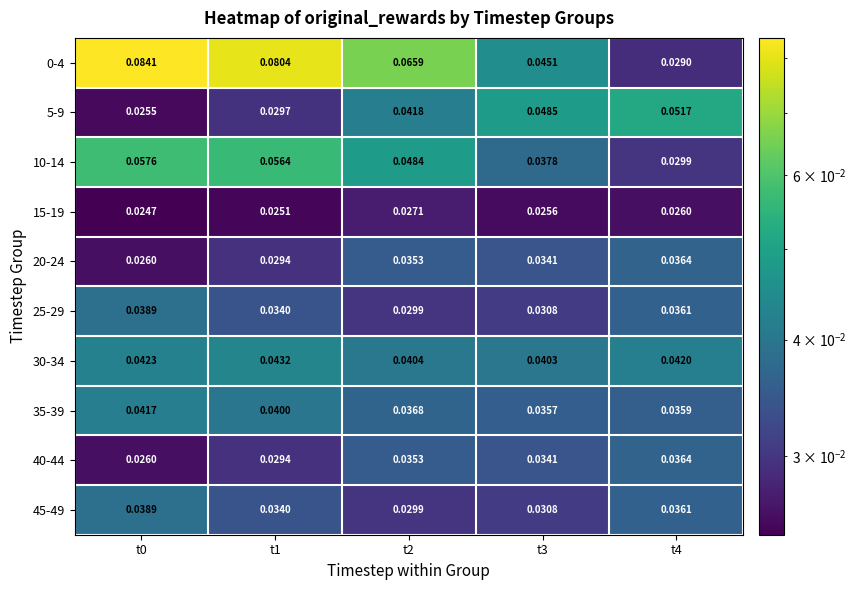

Is the value of 25-29 at t4 greater than the value of 5-9 at t3?

No